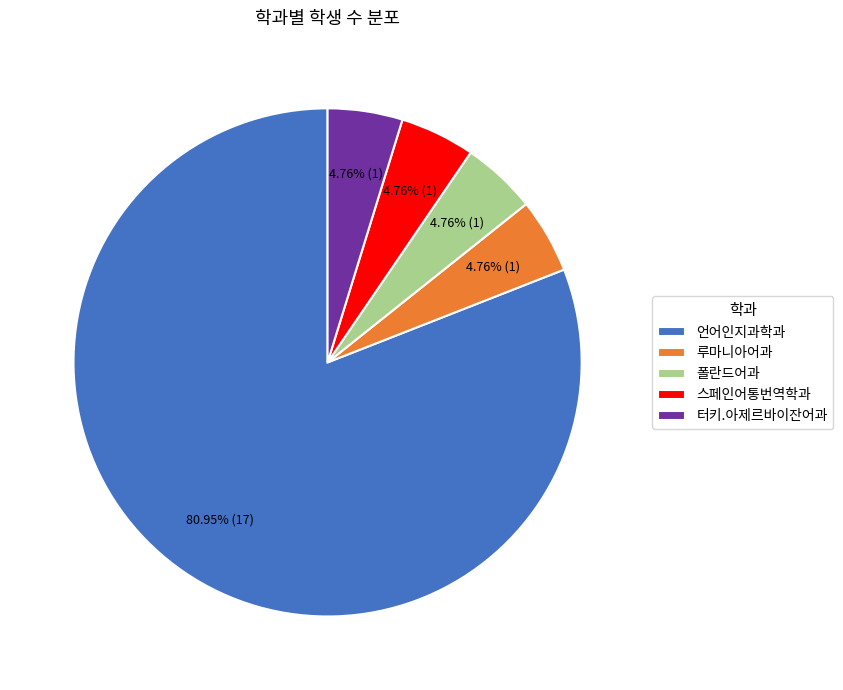

How many slices are in this pie chart?

5